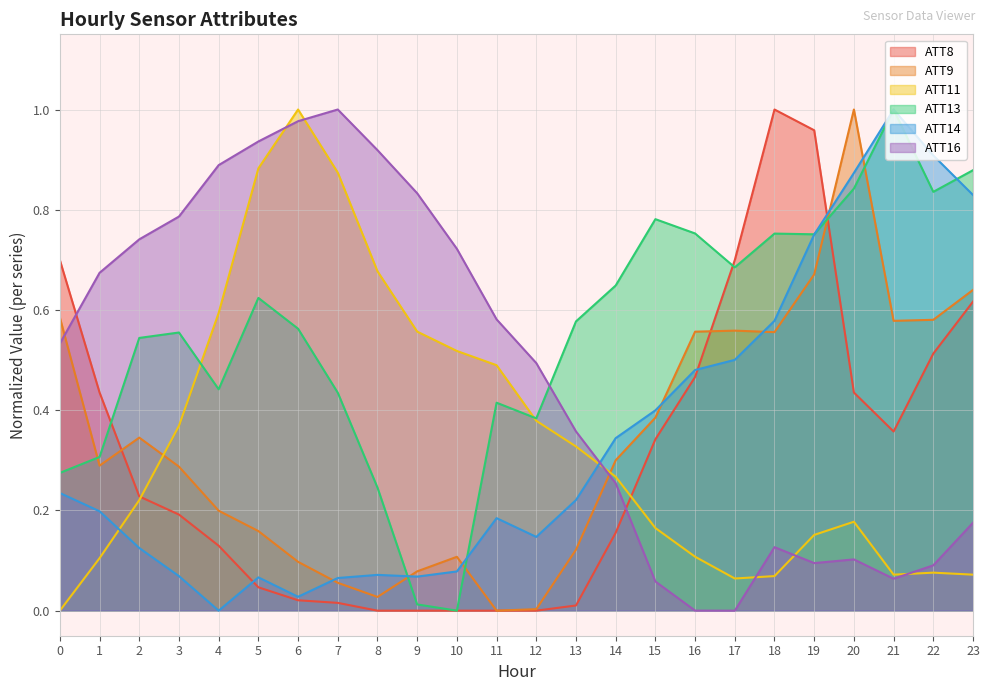

What is the maximum value shown in the chart?

1.0